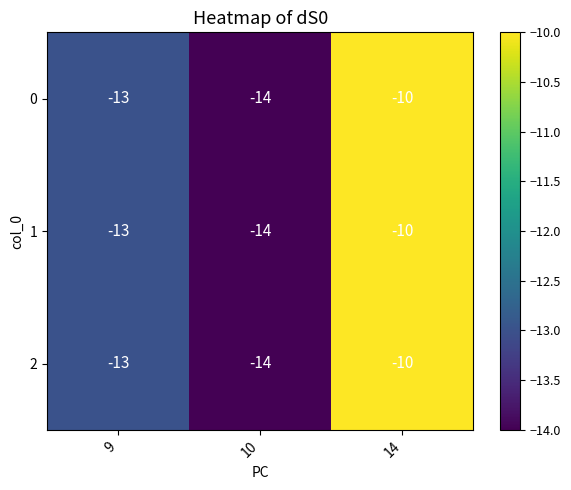

What is the average value of the 2 series?

-12